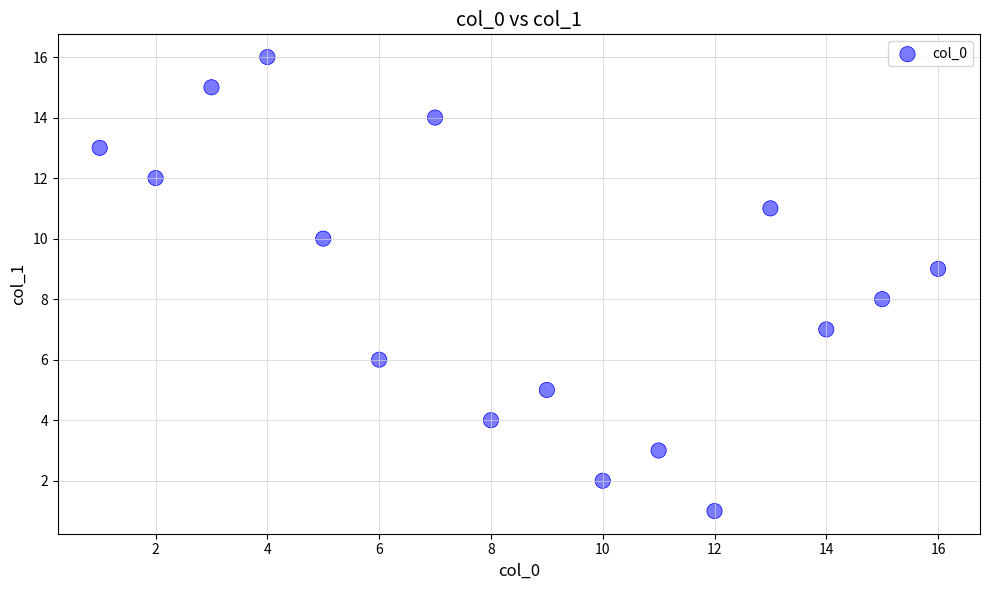

What is the range of X values (max minus min)?

15